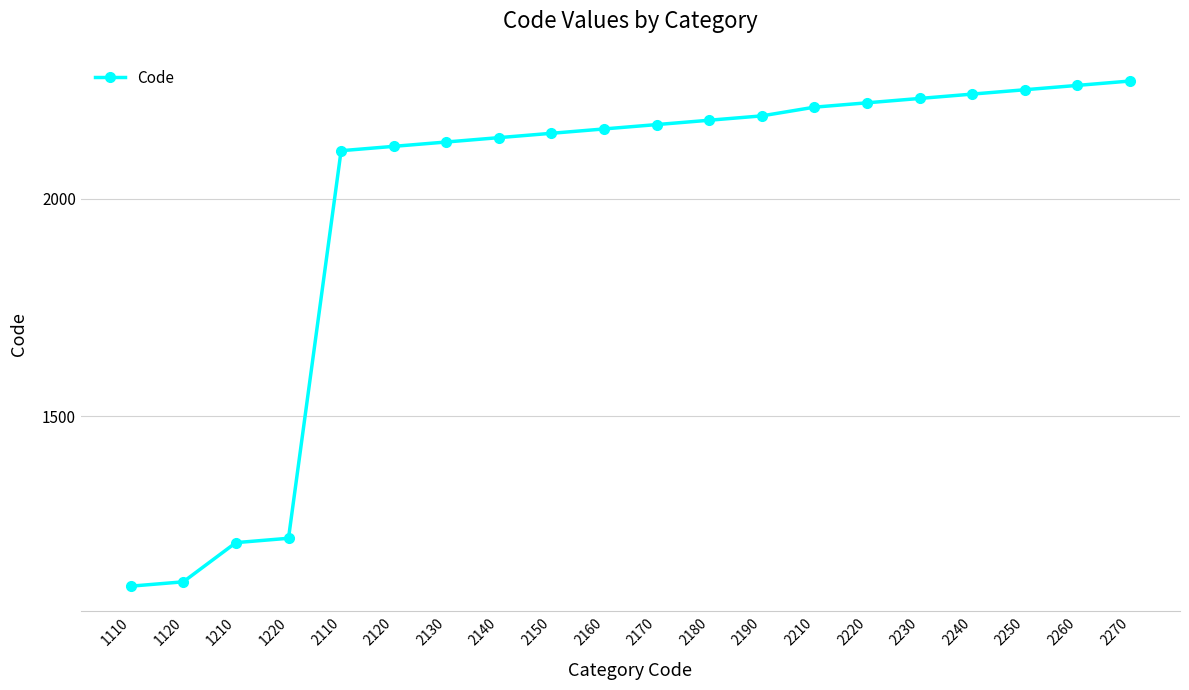

What is the difference between the maximum and minimum values?

1160